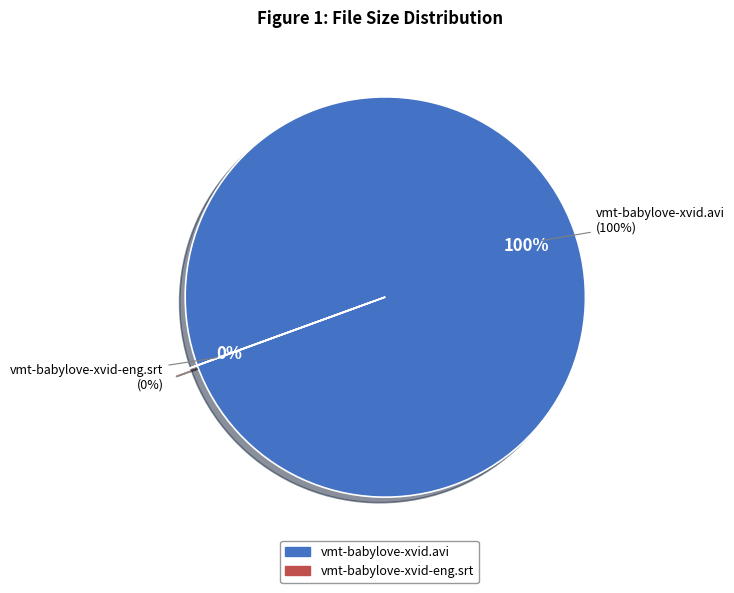

Between vmt-babylove-xvid.avi and vmt-babylove-xvid-eng.srt, which is larger?

vmt-babylove-xvid.avi